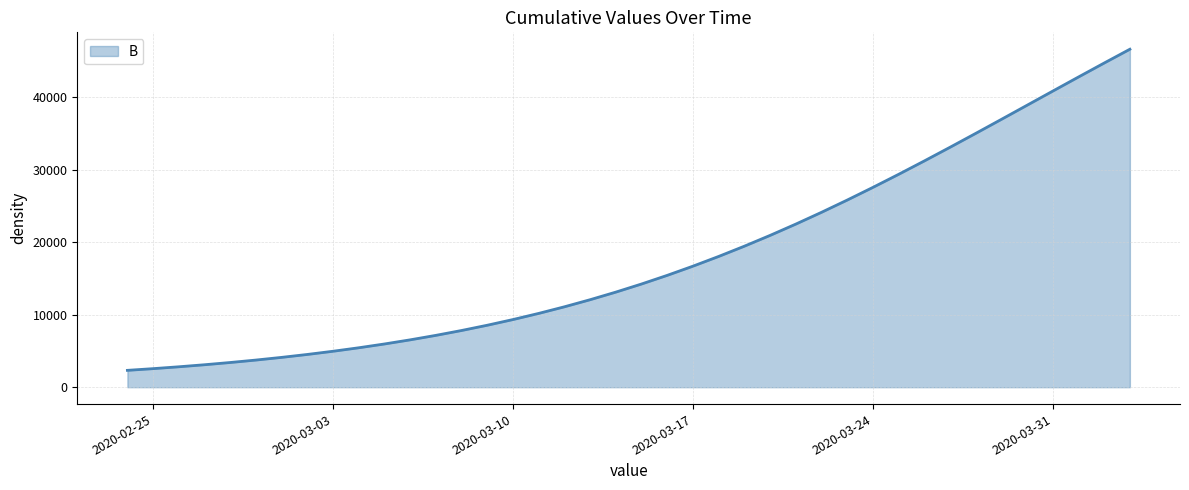

What is the greatest value displayed?

46589.7